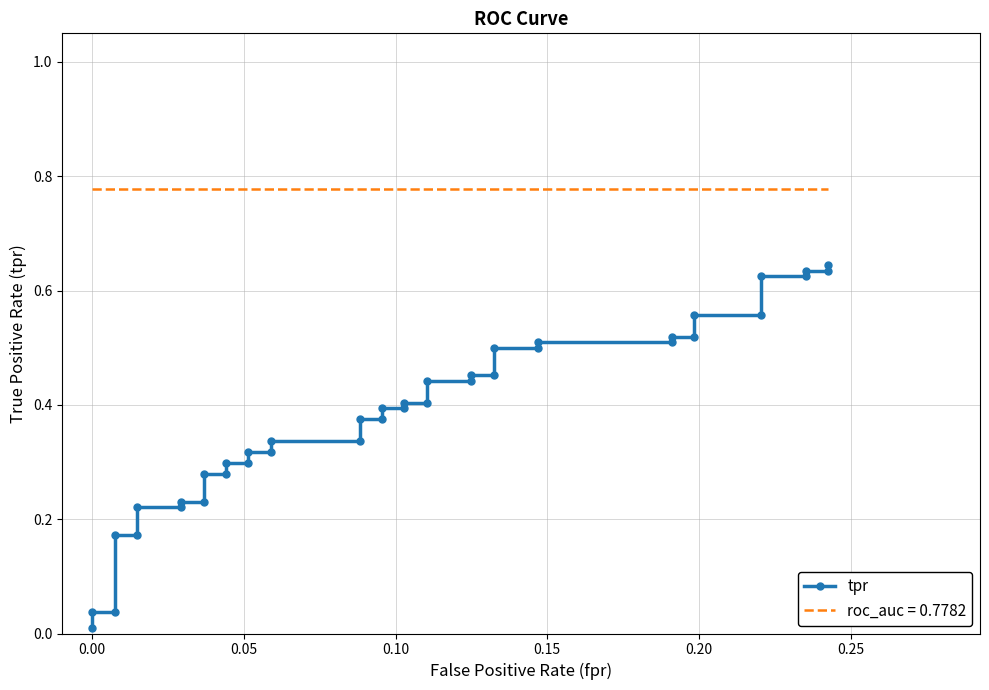

True or false: there are more than 2 points higher than both neighbors.

False